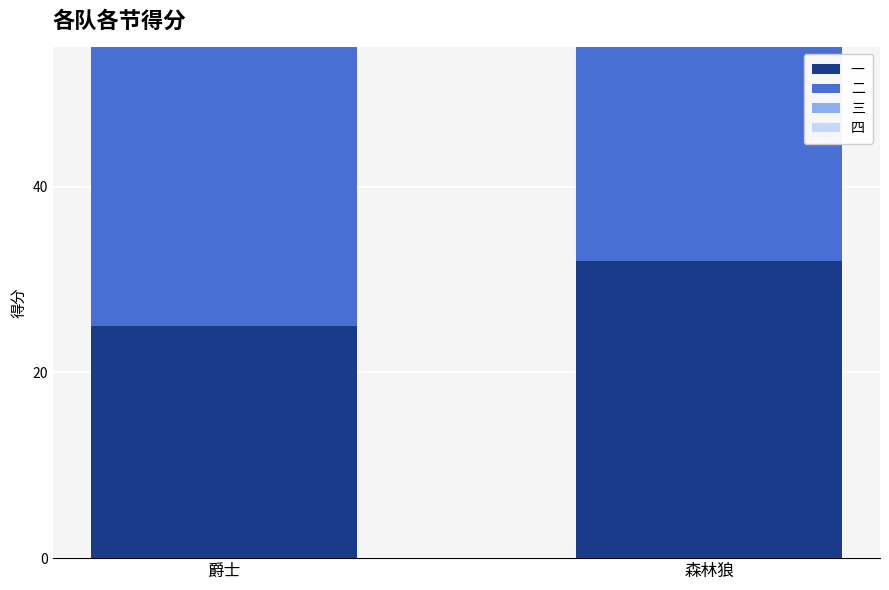

How many distinct data groups are displayed?

4